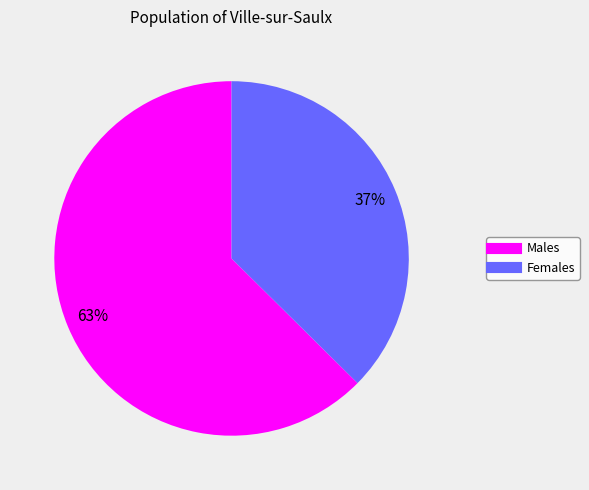

What is the smallest slice in the pie chart?

Females